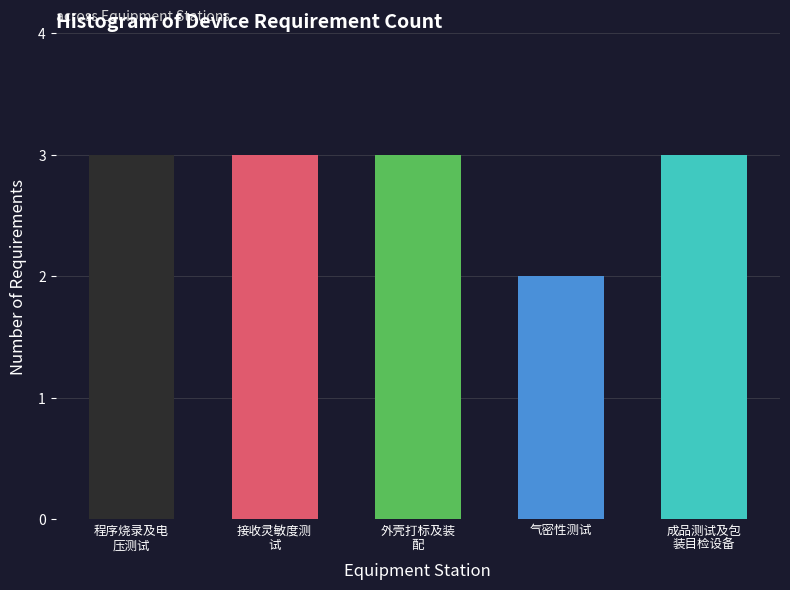

What position from the right is 程序烧录及电
压测试?

5